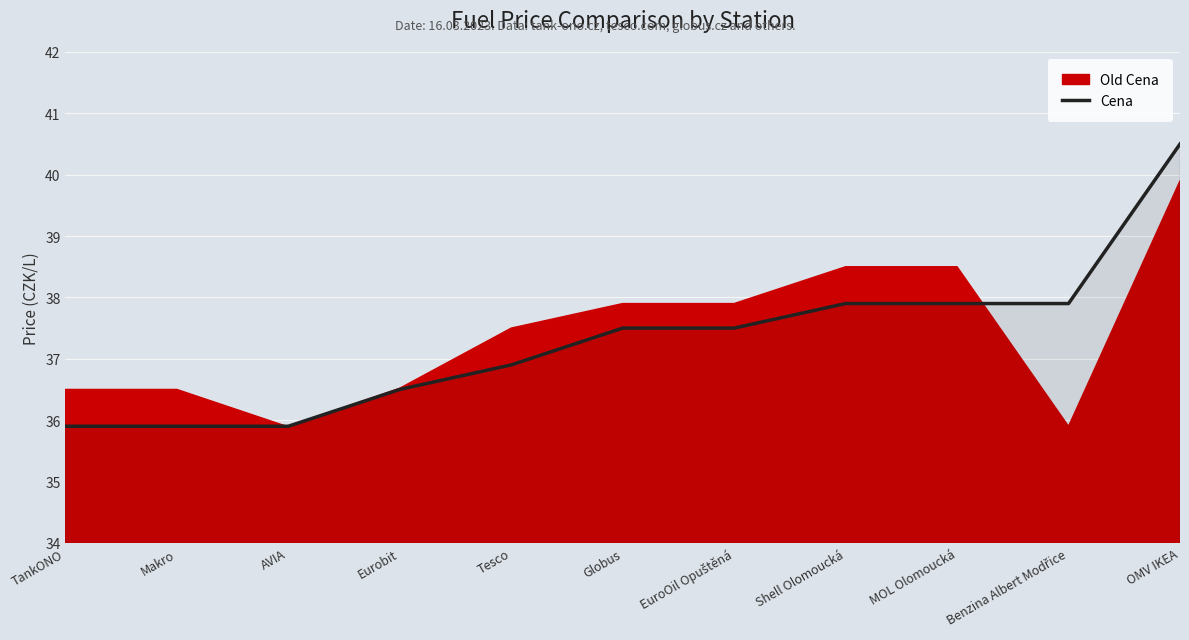

What position from the left is Tesco?

5